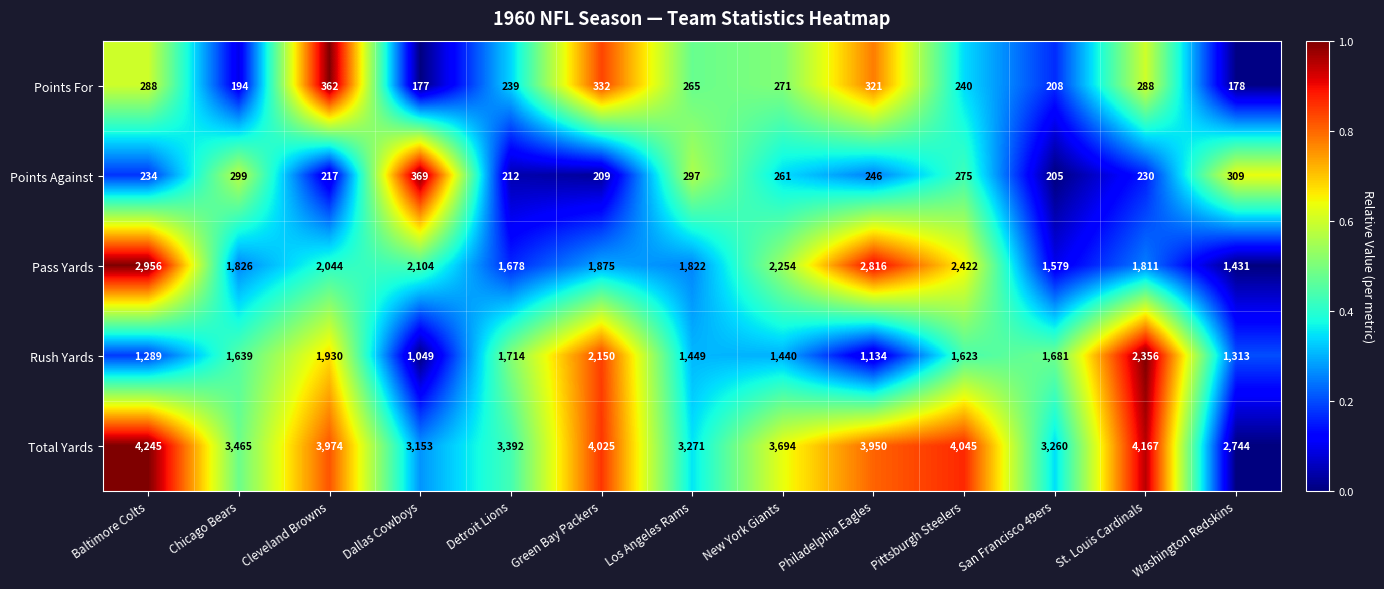

Which series has the largest total across all categories?

Total Yards